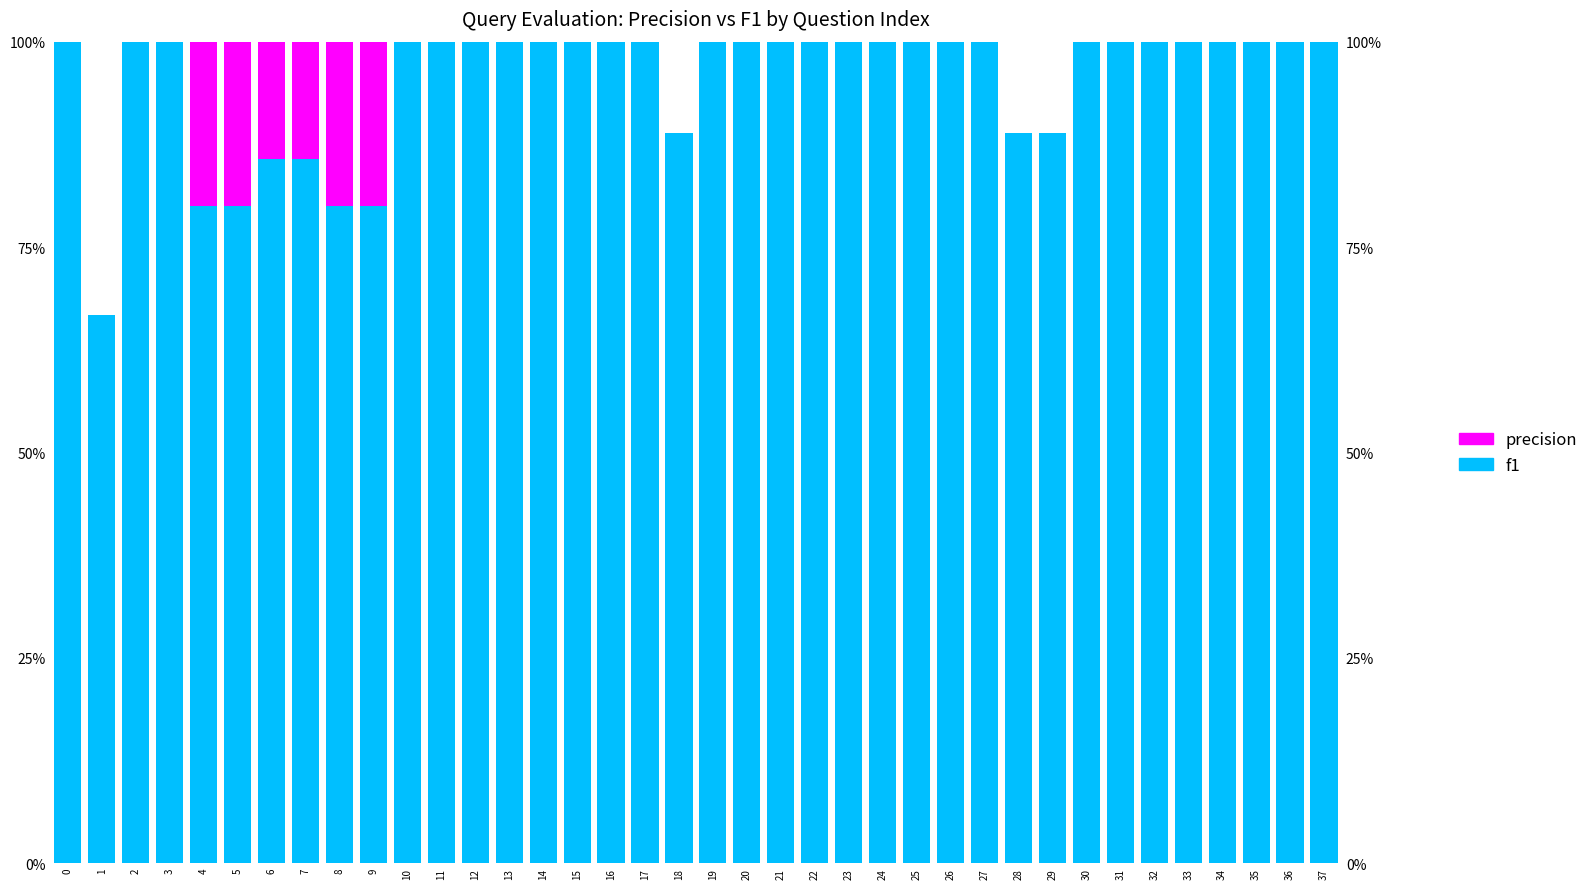

Which series has the largest range (max minus min)?

f1